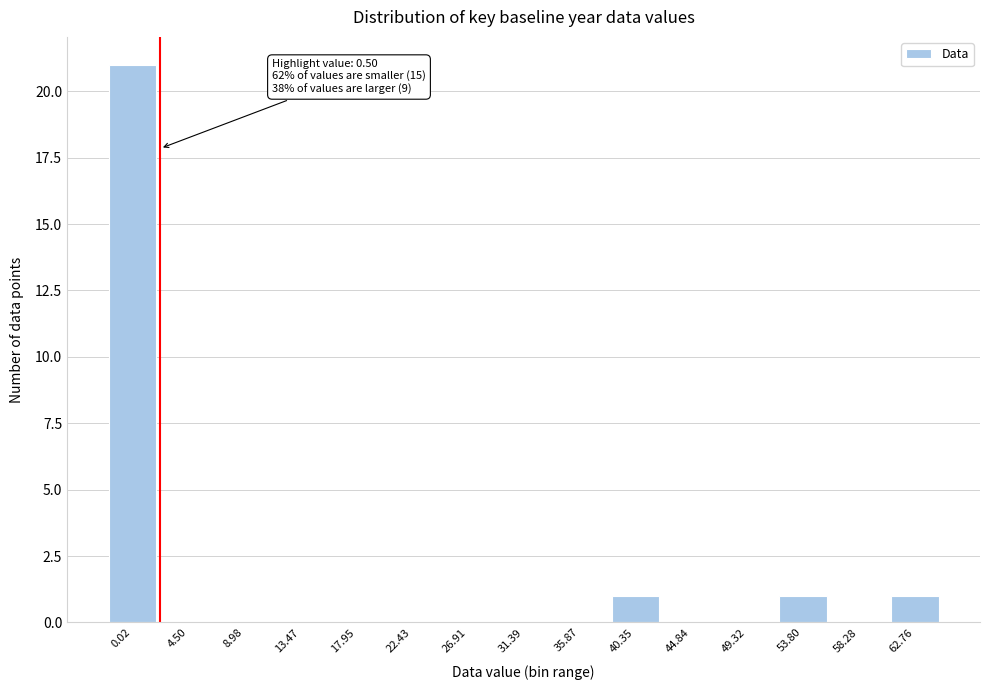

Reading left to right, extract all data points from this chart.

0.02=21	4.50=0	8.98=0	13.47=0	17.95=0	22.43=0	26.91=0	31.39=0	35.87=0	40.35=1	44.84=0	49.32=0	53.80=1	58.28=0	62.76=1